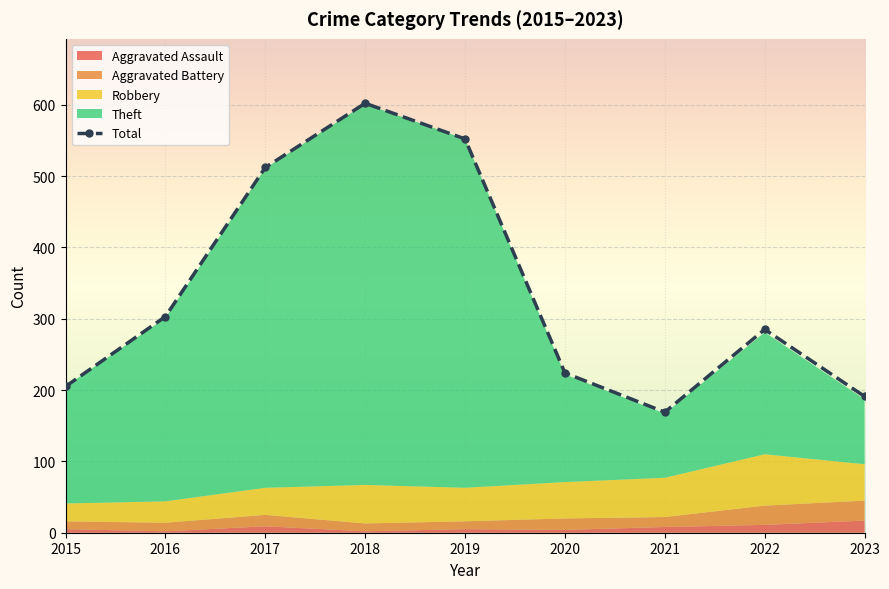

How many interior local peaks (higher than both neighbors) does the data have?

2